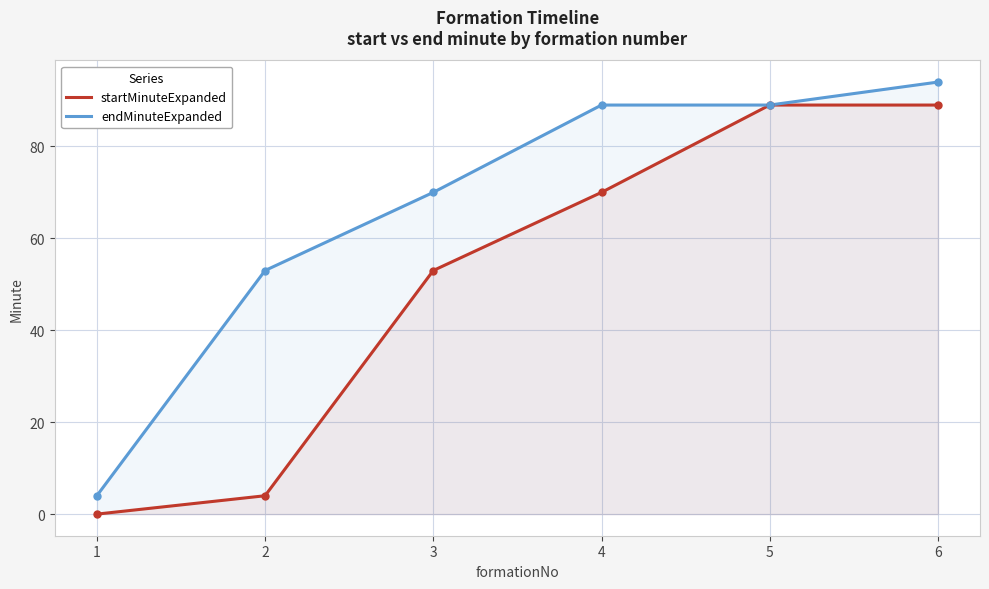

Which series has the largest range (max minus min)?

endMinuteExpanded